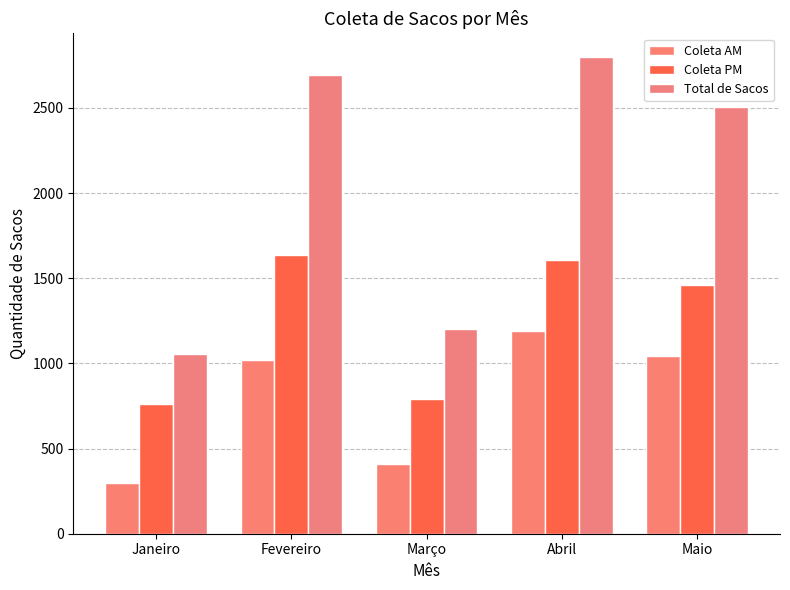

The value of Coleta AM at Fevereiro is 1787. True or false?

False